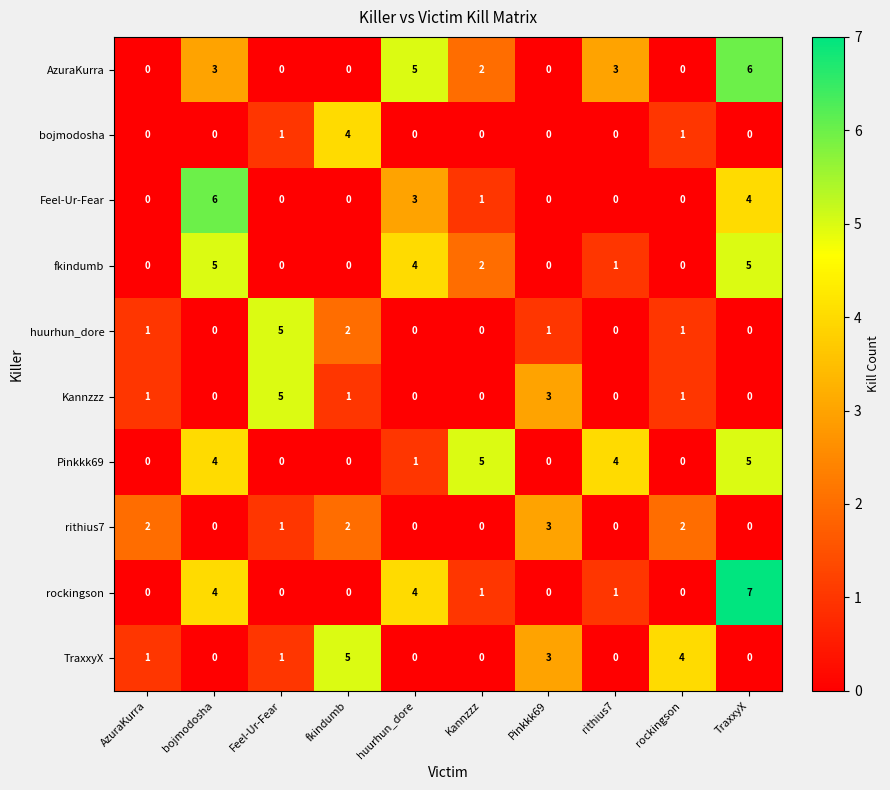

Where does the fkindumb series first go above 1?

bojmodosha